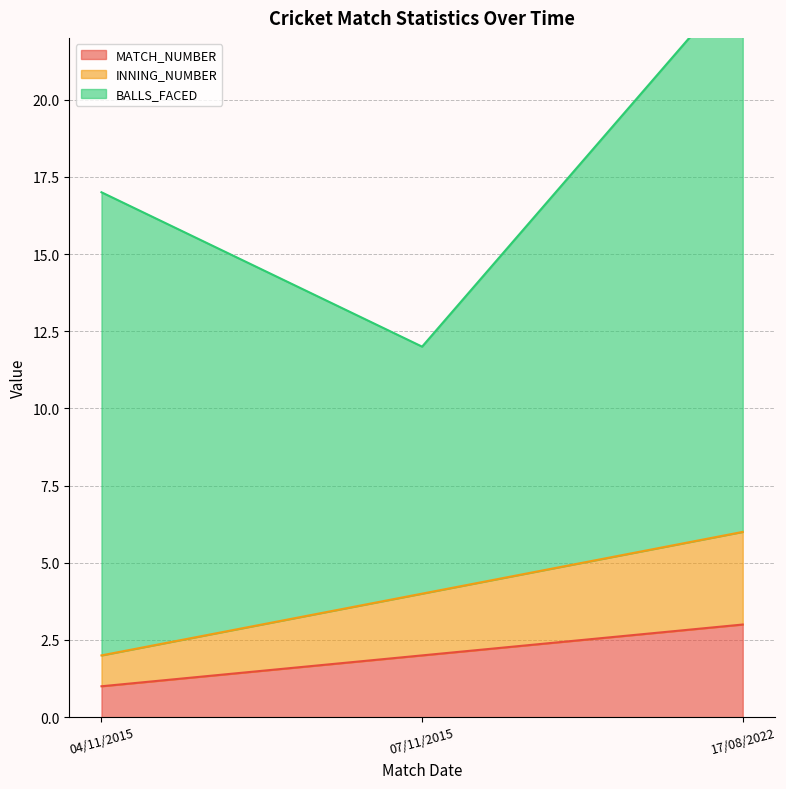

How many values in the MATCH_NUMBER series are below 2?

1